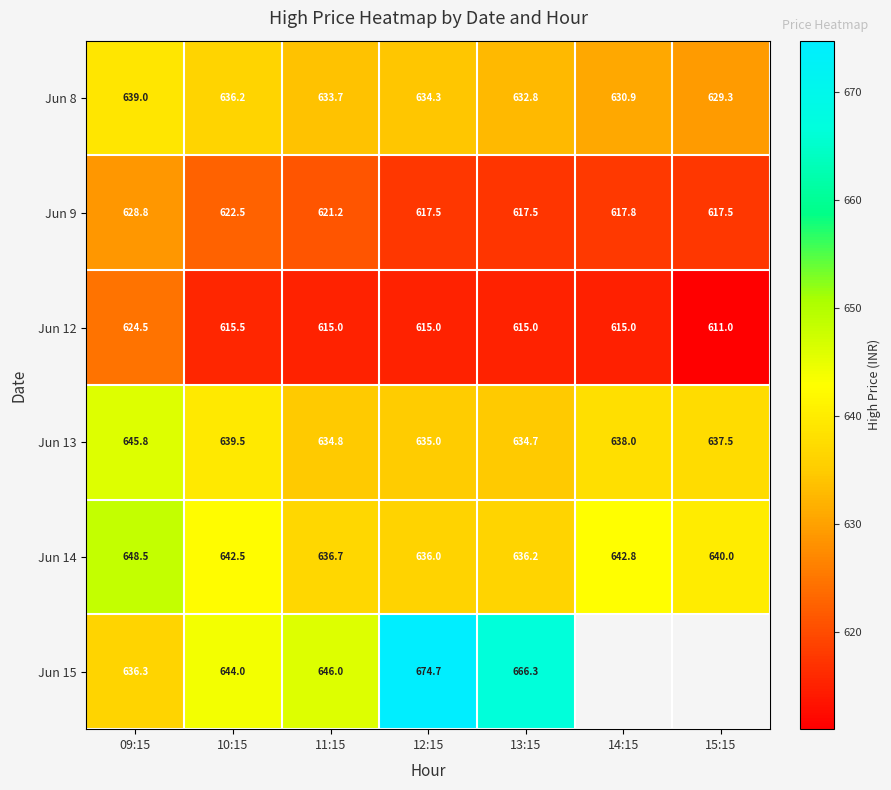

Is it true that Jun 13 equals 634.8 at 11:15?

True